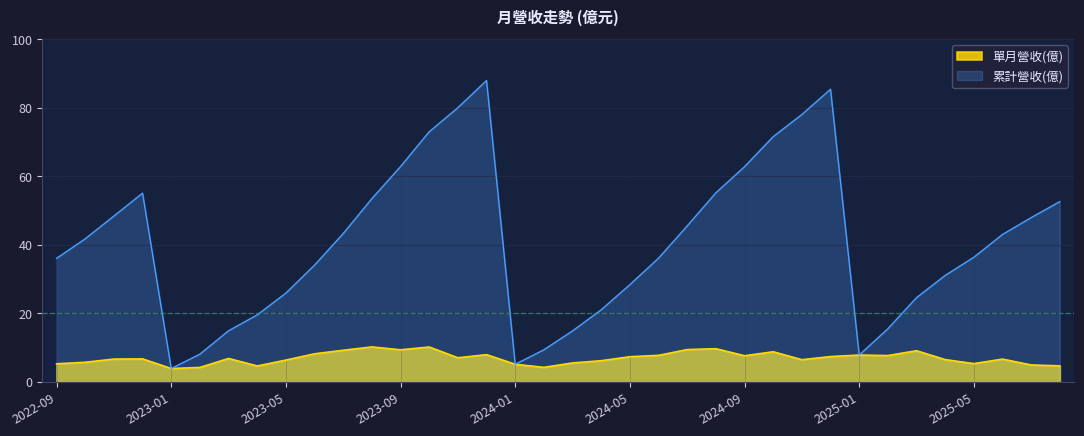

Where is the first local minimum for 單月營收(億)?

2023-01